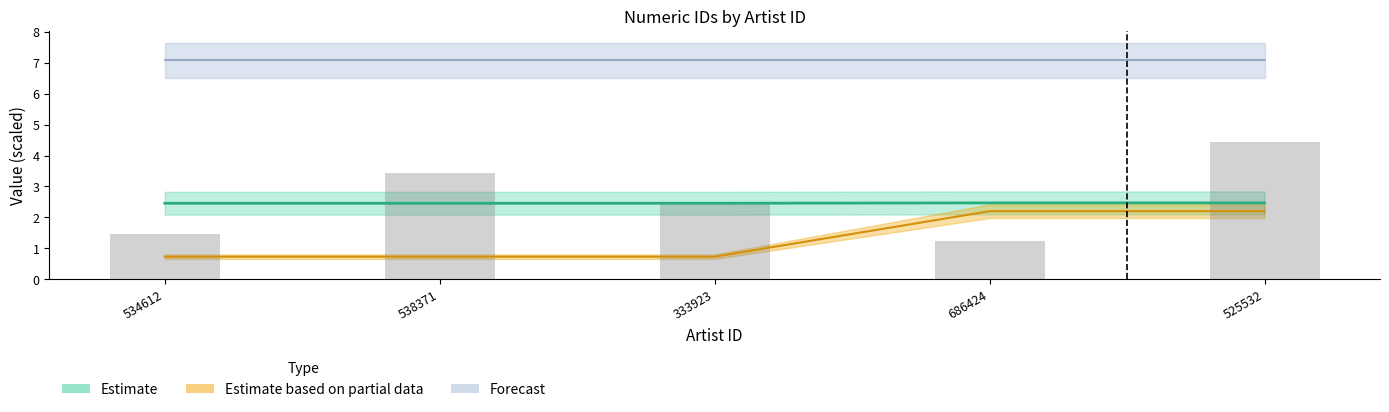

The value of credit at 686424 is 2.5. True or false?

True